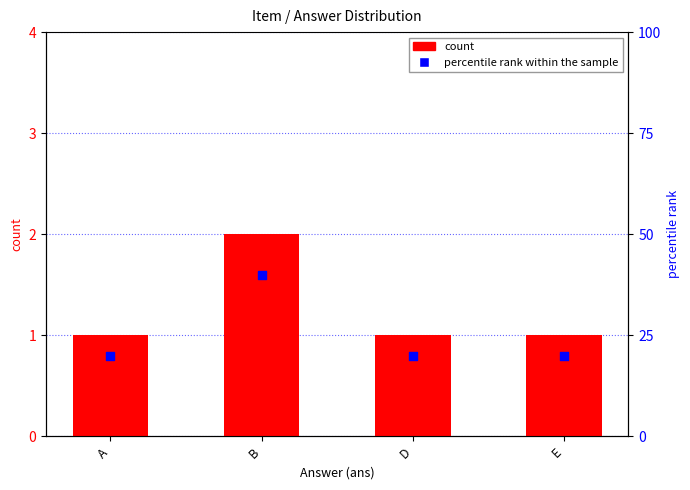

Which series contains the highest Y value?

percentile rank within the sample